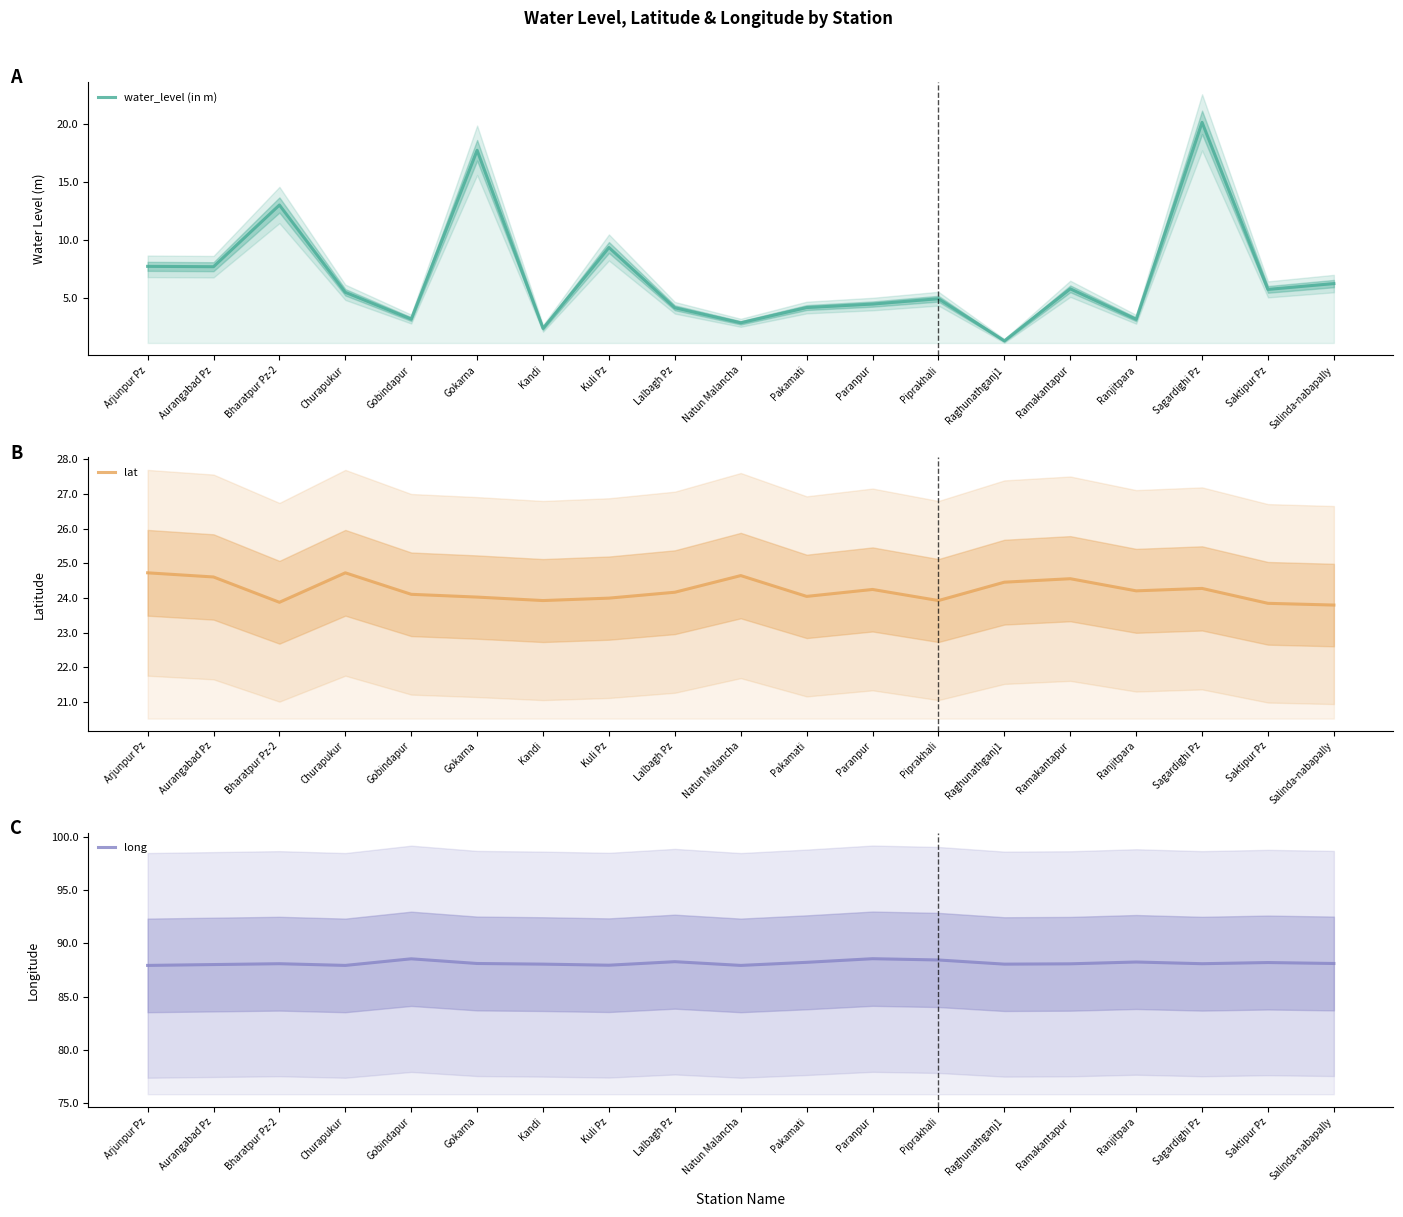

Is it true that water_level (in m) equals 4.2 at Lalbagh Pz?

True